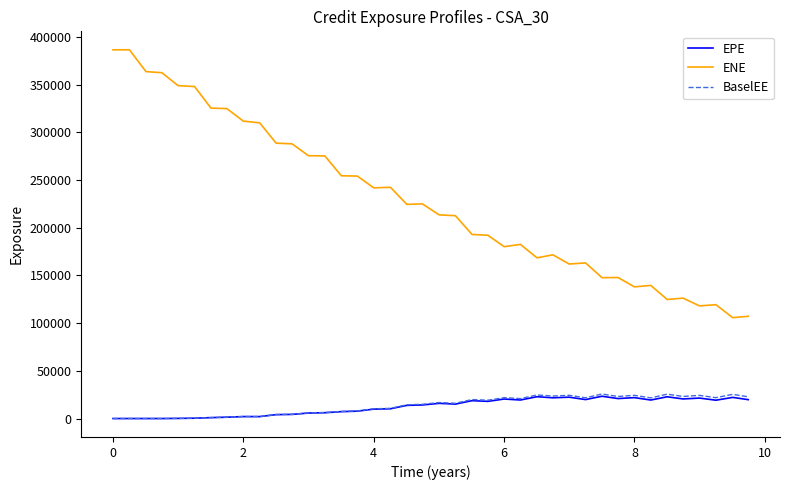

How many categories are shown in the chart?

40